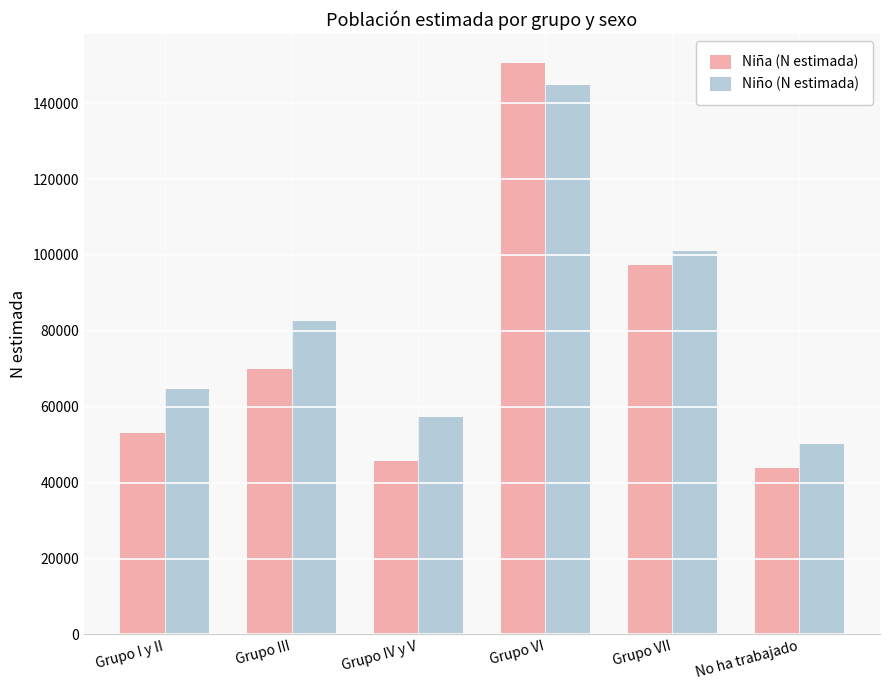

The value of Niña (N estimada) at Grupo VI is 270873. True or false?

False